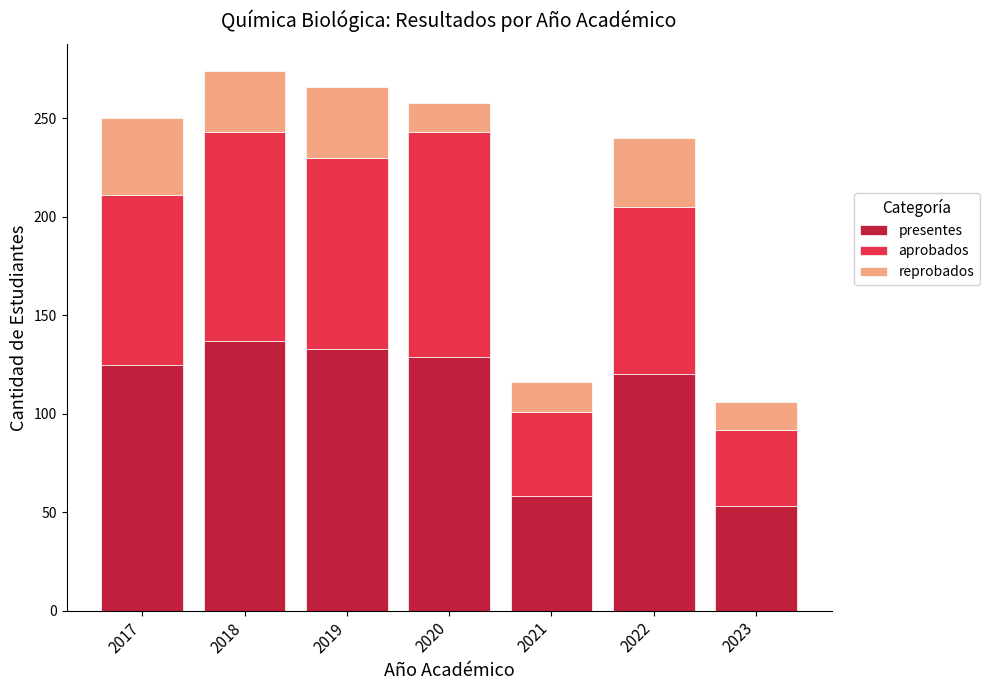

What is the lowest value of the presentes series?

53